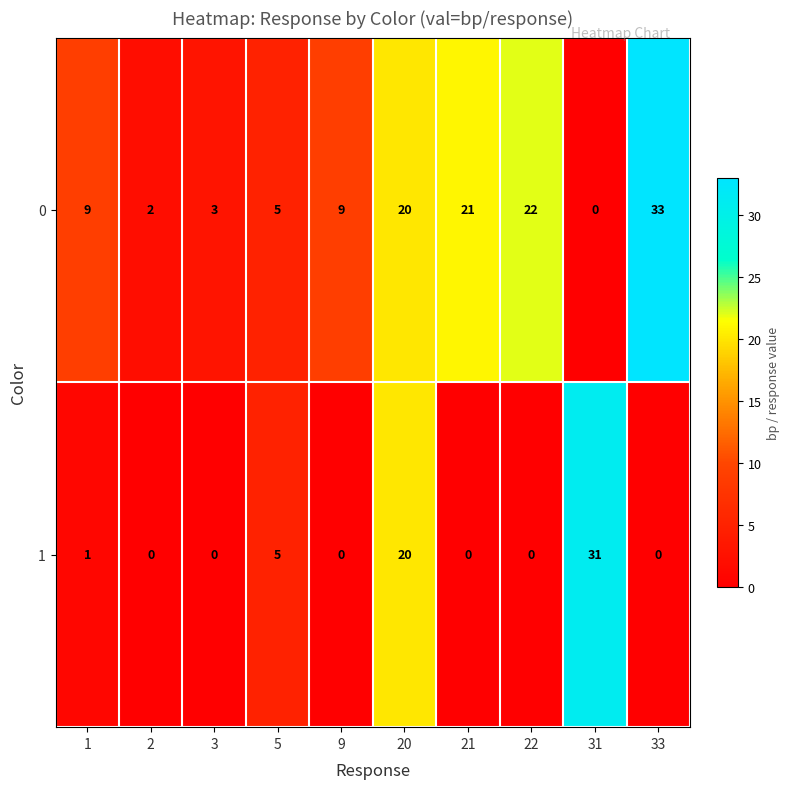

Between 1 and 22, which series saw the biggest shift?

0